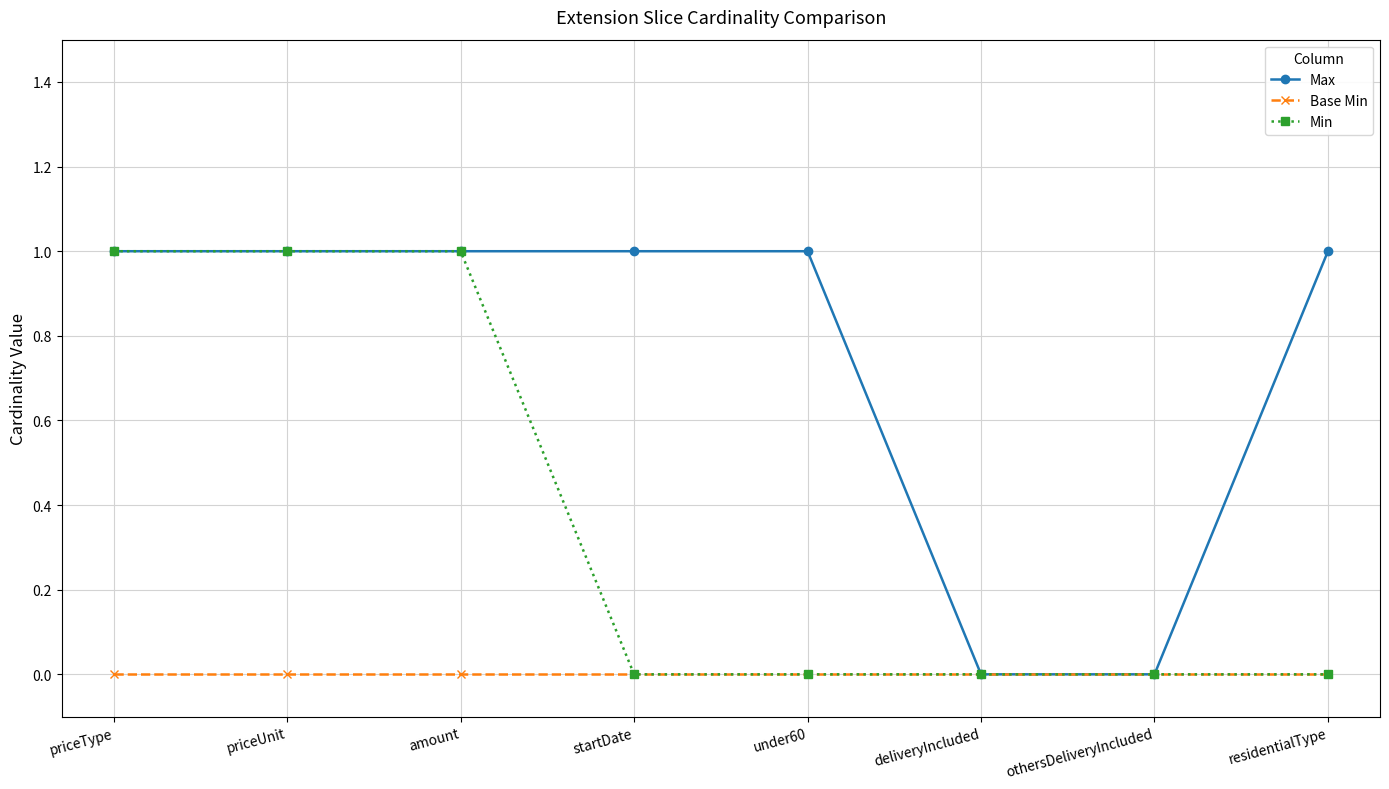

The value of Base Min at amount is 0. True or false?

True